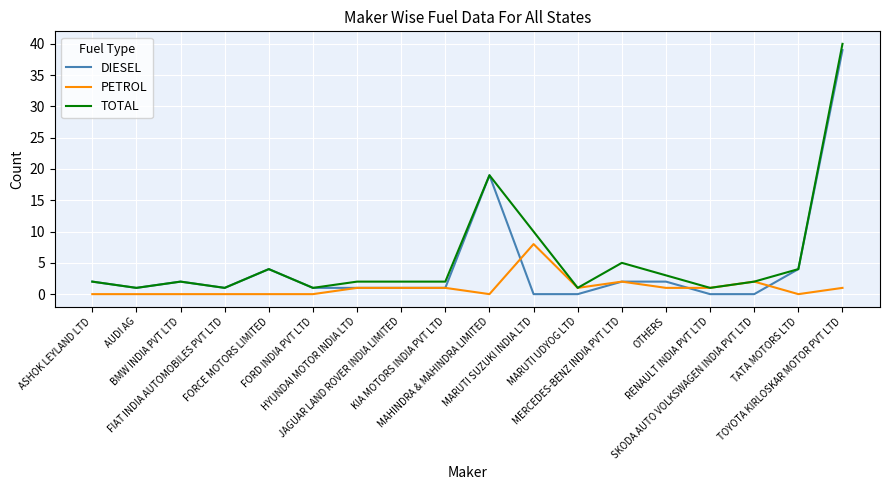

Where is the first local minimum for TOTAL?

AUDI AG